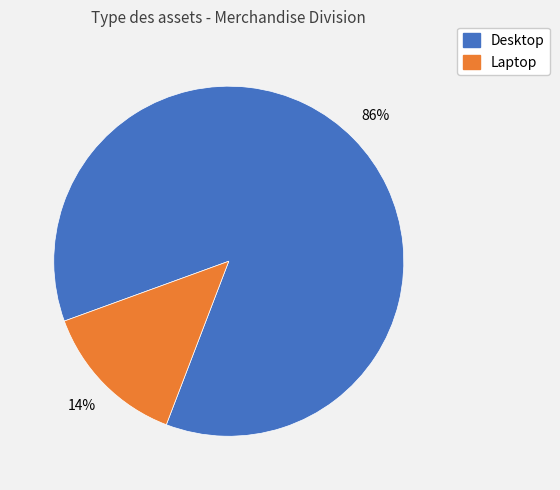

Which category has the biggest portion of the pie?

Desktop